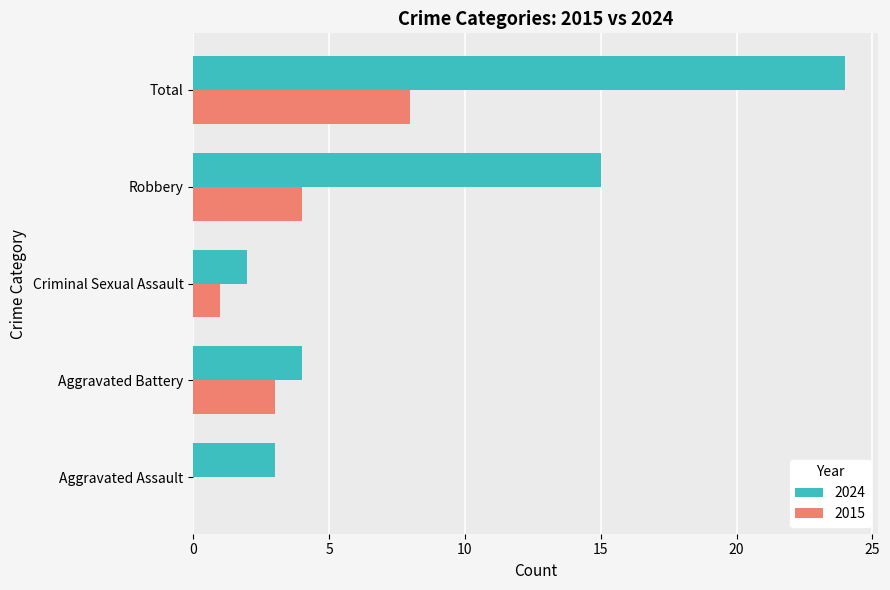

Which category has the highest value in the 2024 series?

Total